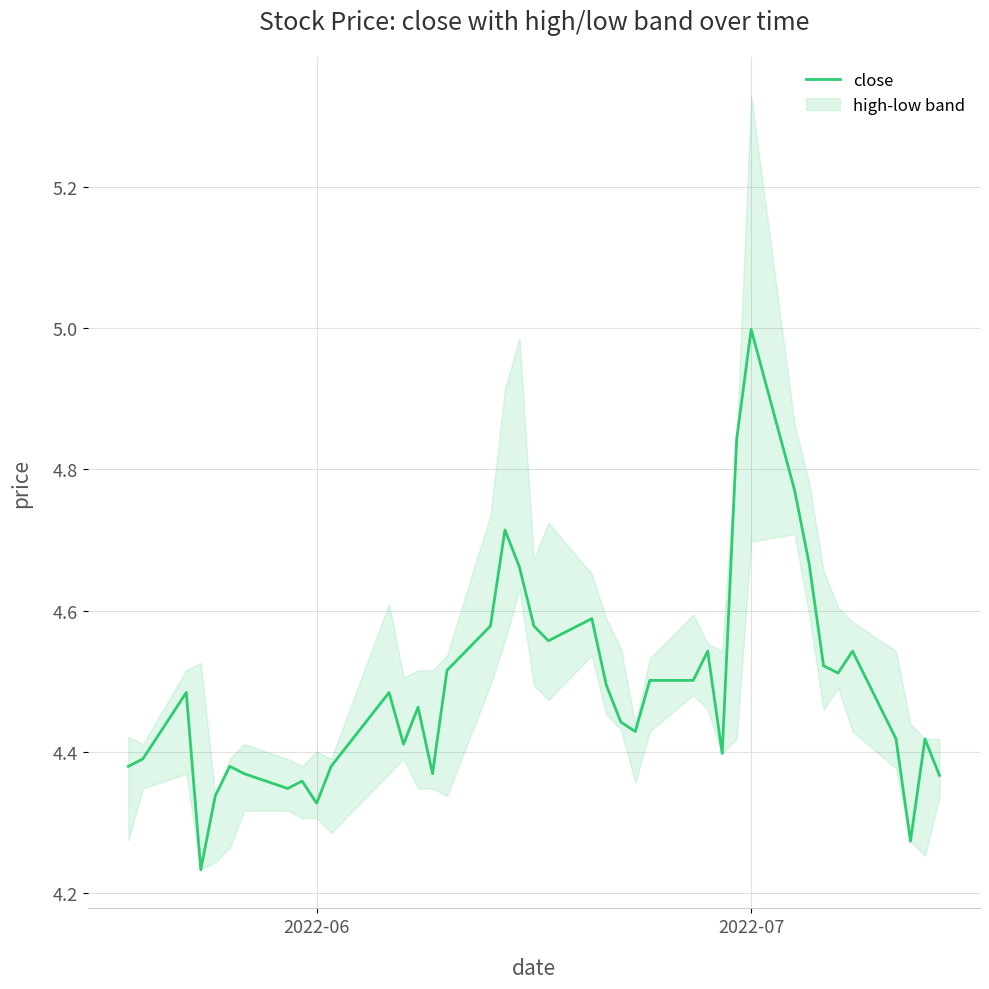

Reading left to right, extract all data points from this chart.

4.4	4.4	4.5	4.2	4.3	4.4	4.4	4.3	4.4	4.3	4.4	4.5	4.4	4.5	4.4	4.5	4.6	4.7	4.7	4.6	4.6	4.6	4.5	4.4	4.4	4.5	4.5	4.5	4.4	4.8	5.0	4.8	4.7	4.5	4.5	4.5	4.4	4.3	4.4	4.4